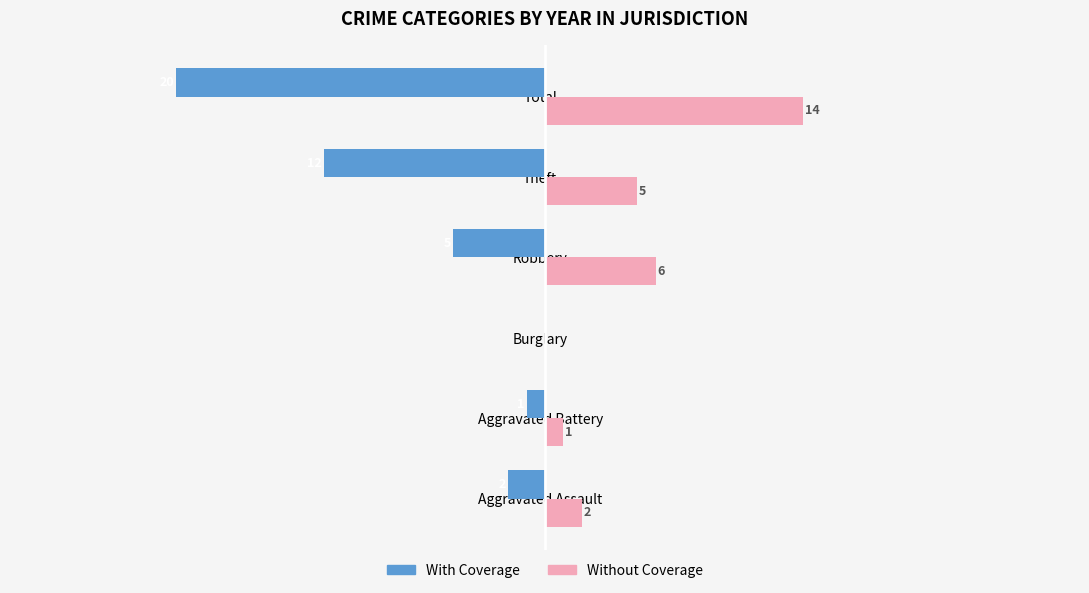

Where is With Coverage nearest to the value -10?

Theft